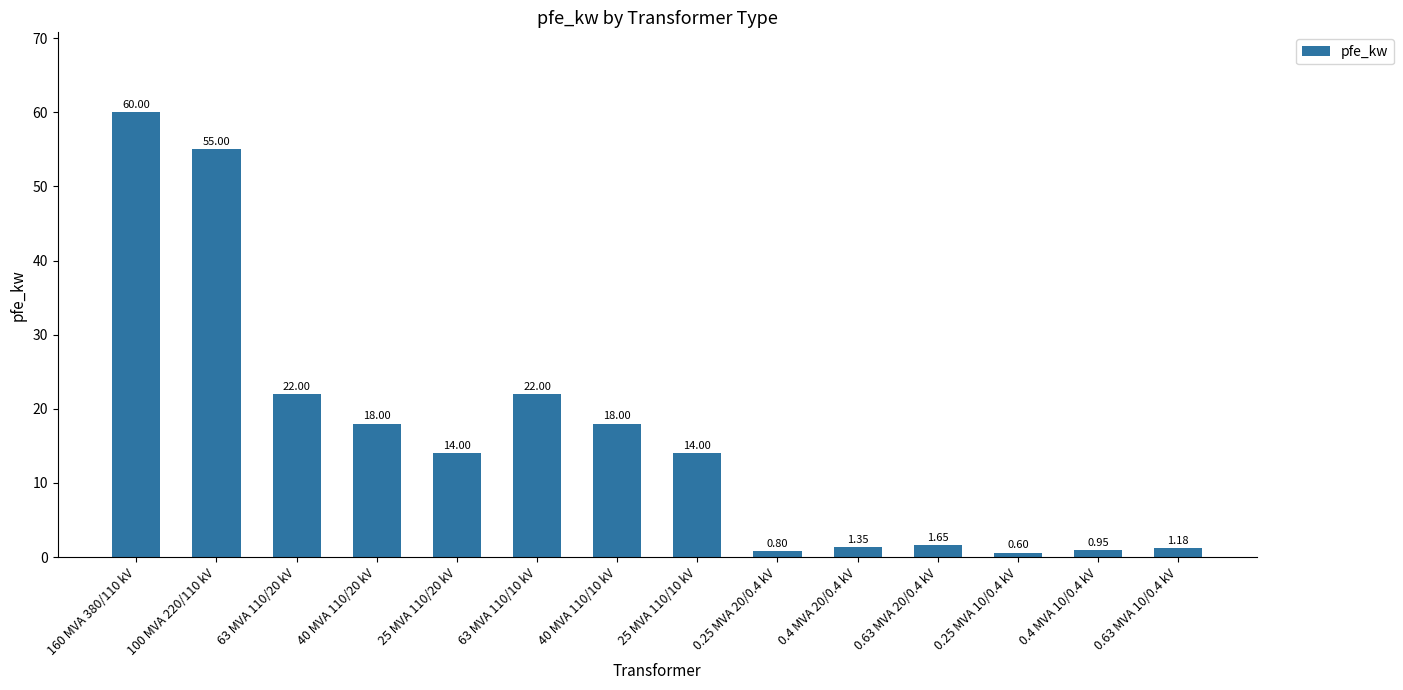

What is the change in value from 40 MVA 110/20 kV to 0.63 MVA 10/0.4 kV?

-16.8